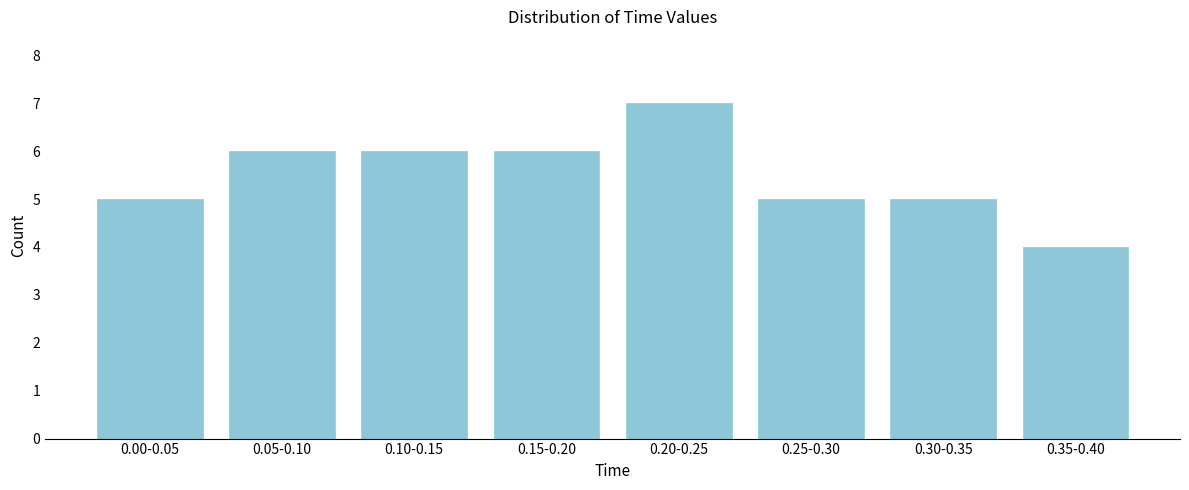

Reading left to right, list all the values displayed in this chart.

0.00-0.05=5	0.05-0.10=6	0.10-0.15=6	0.15-0.20=6	0.20-0.25=7	0.25-0.30=5	0.30-0.35=5	0.35-0.40=4